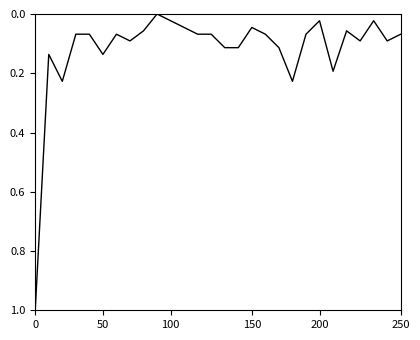

What is the maximum value shown in the chart?

1.0